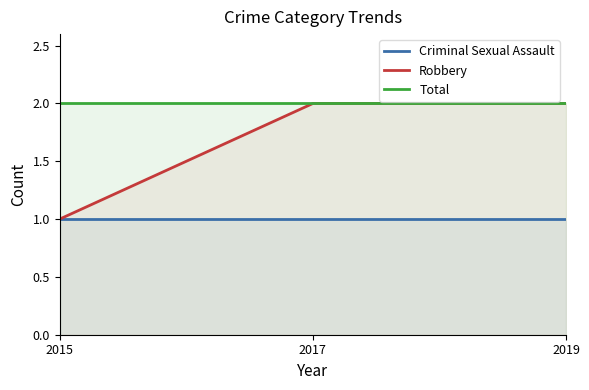

How many lines are shown in the chart?

3